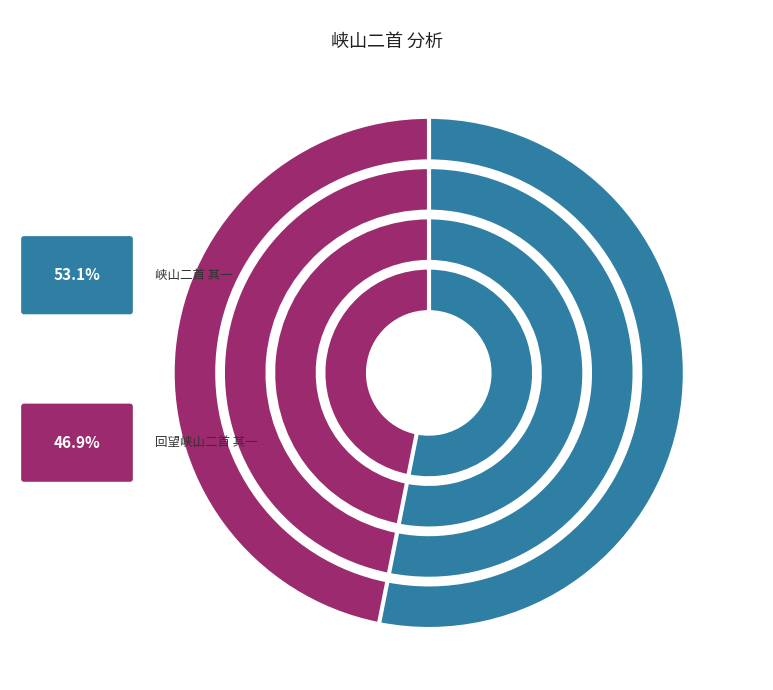

Does 回望峡山二首 其一 represent more than half of the total?

No